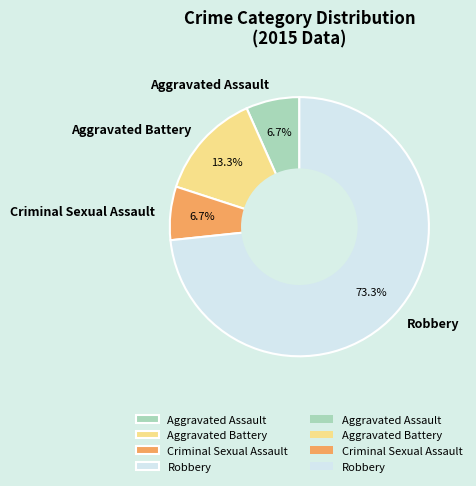

Which slice is the largest?

Robbery